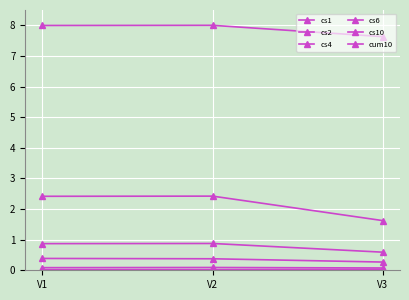

Which category has the highest value in the cs10 series?

V2